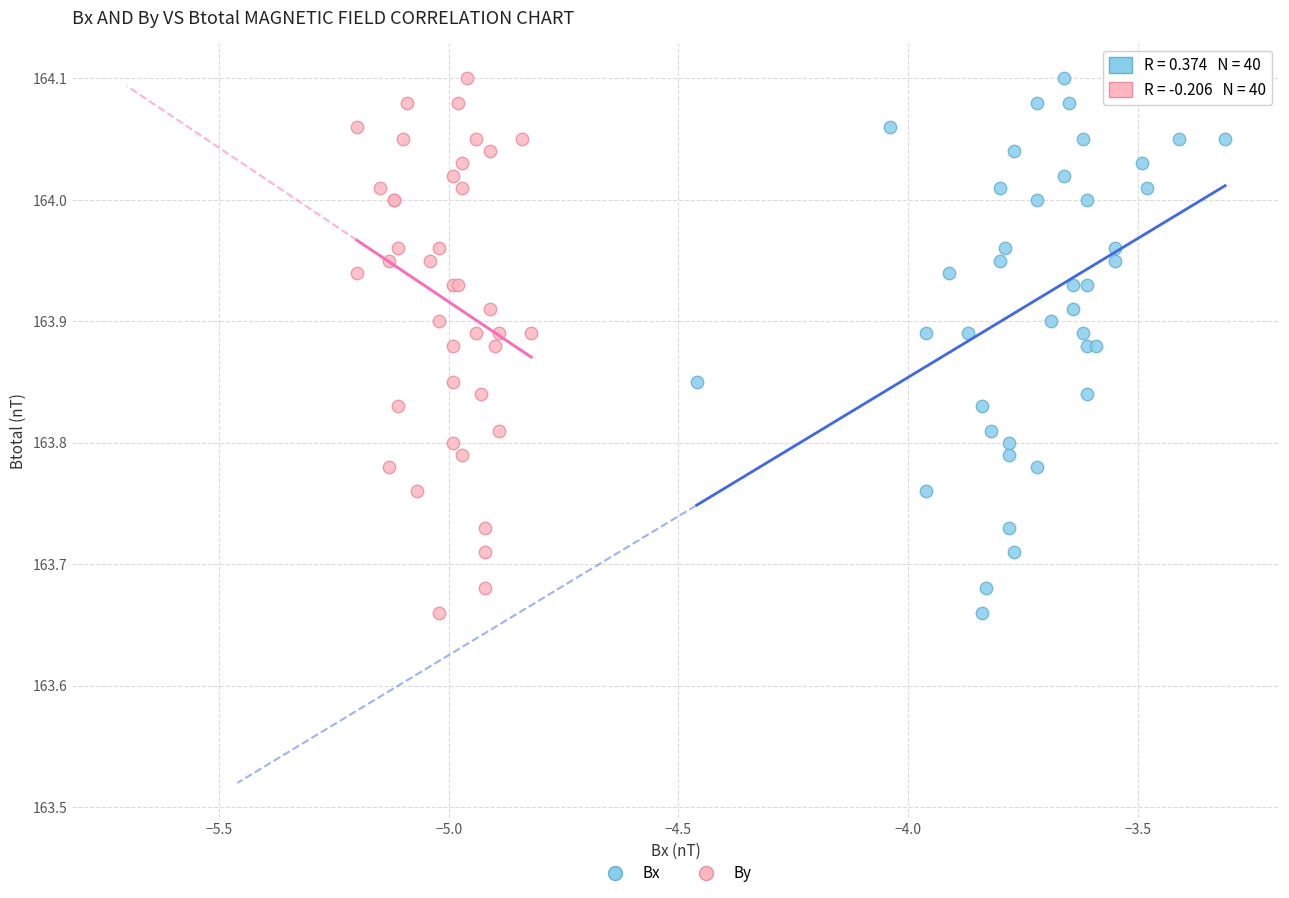

What are all the series names shown in the legend?

Bx, By